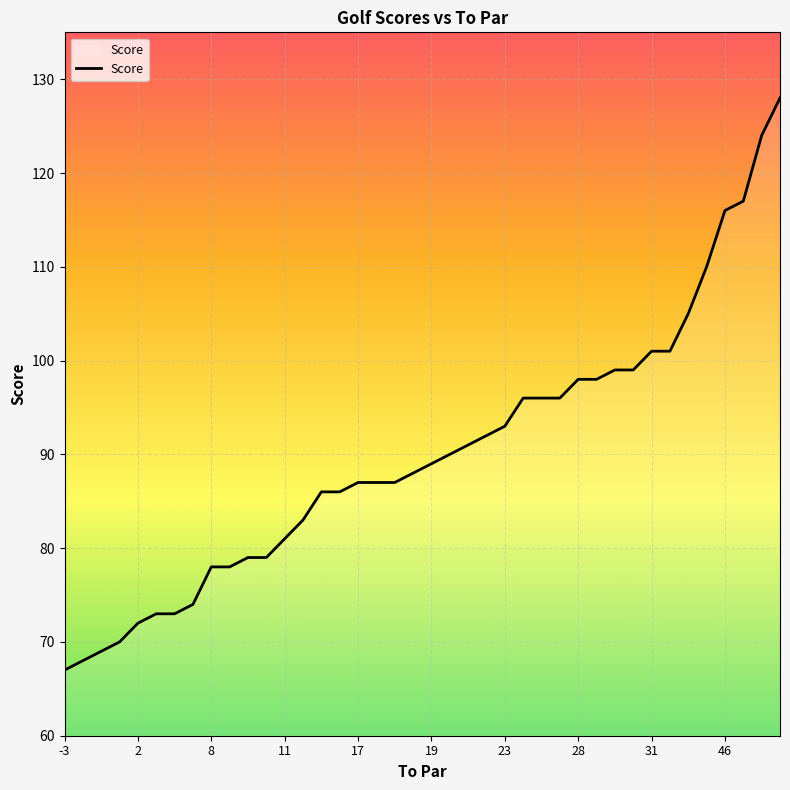

What is the greatest value displayed?

128